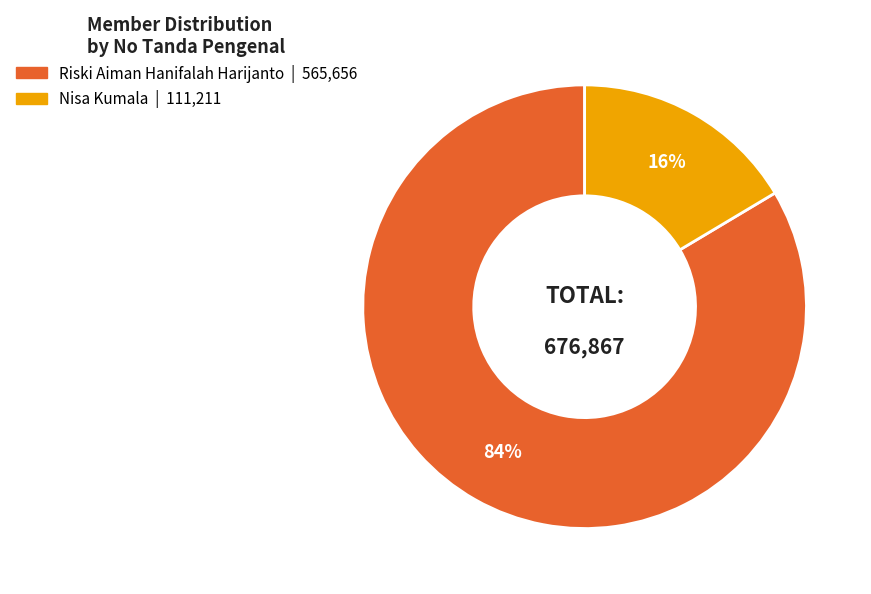

Between Nisa Kumala and Riski Aiman Hanifalah Harijanto, which is larger?

Riski Aiman Hanifalah Harijanto